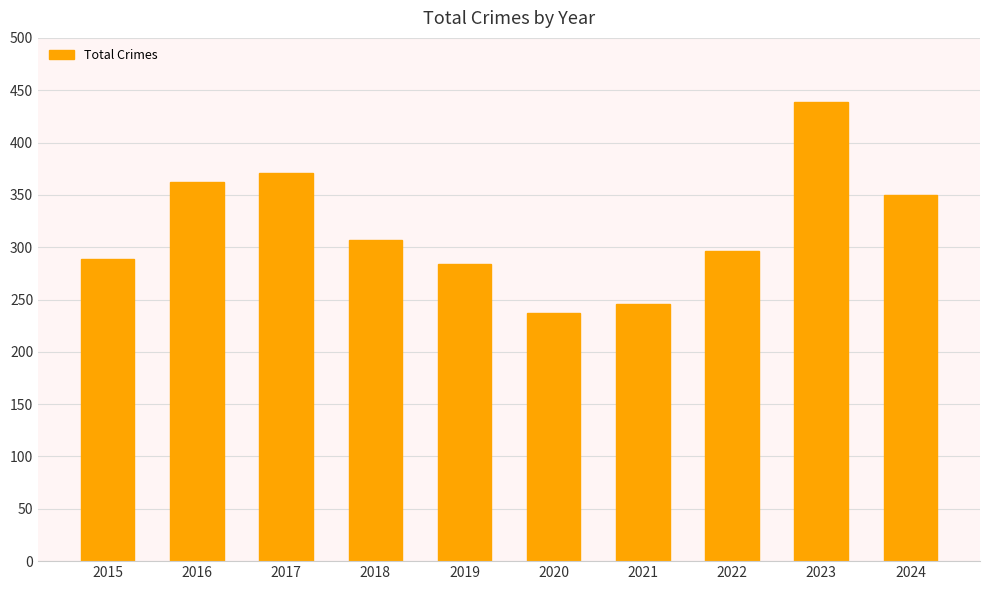

What is the value of the 9th bar from the left?

439